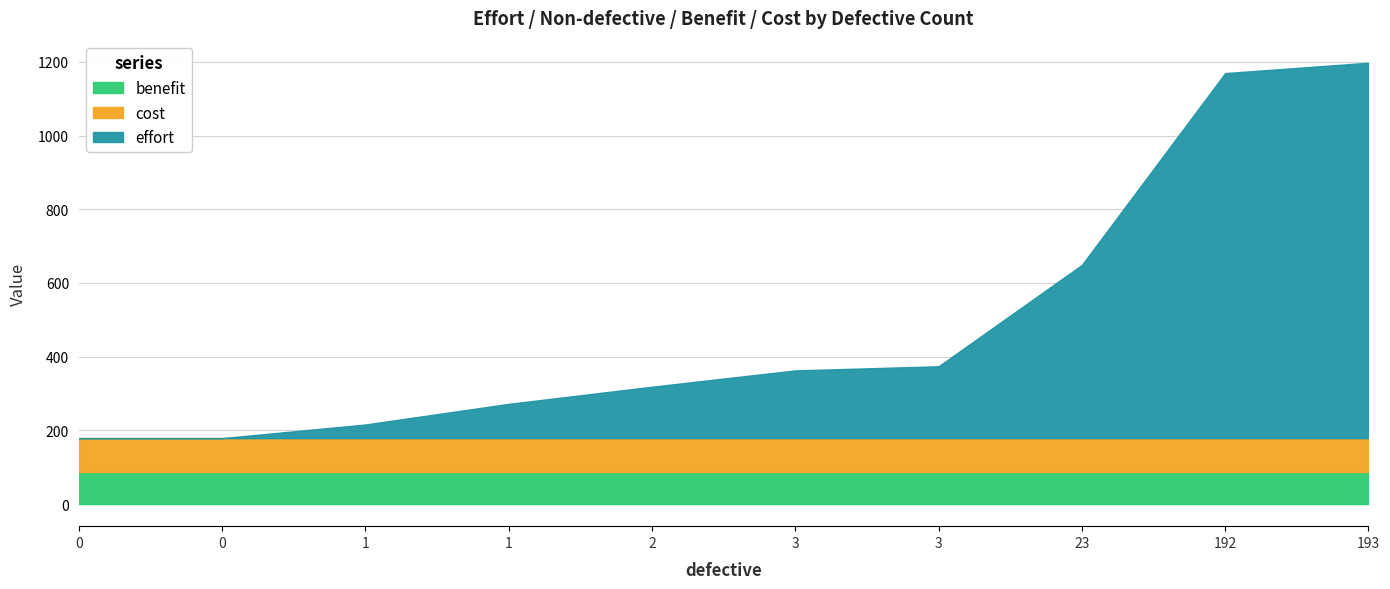

True or false: effort and cost intersect in this chart.

False